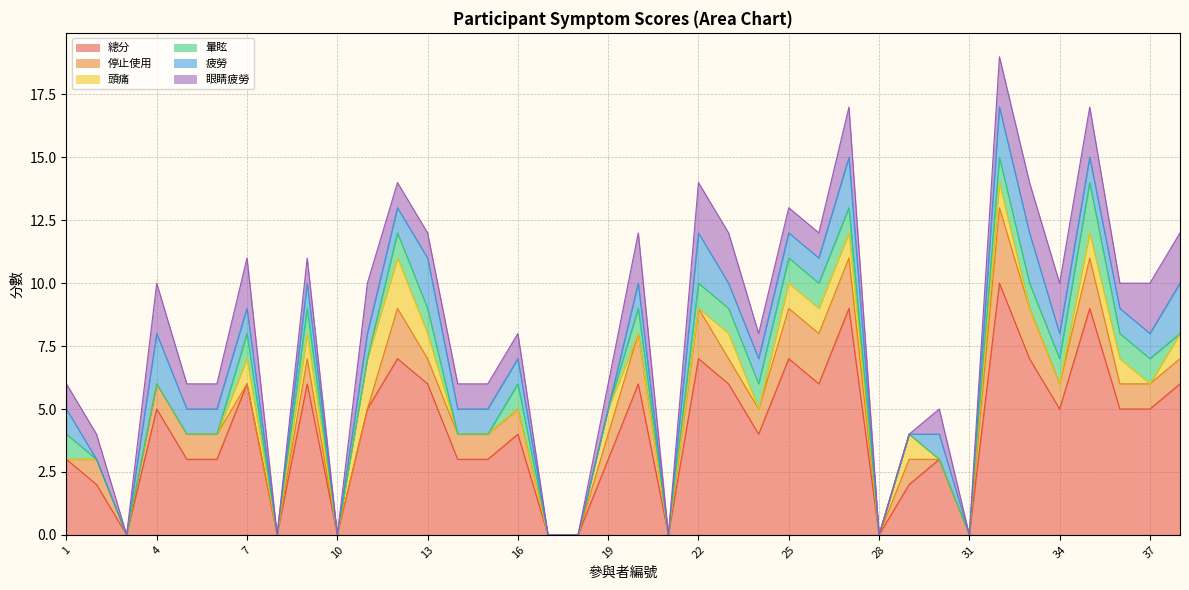

What is the value of the 眼睛疲勞 point at the 2nd from the left?

1